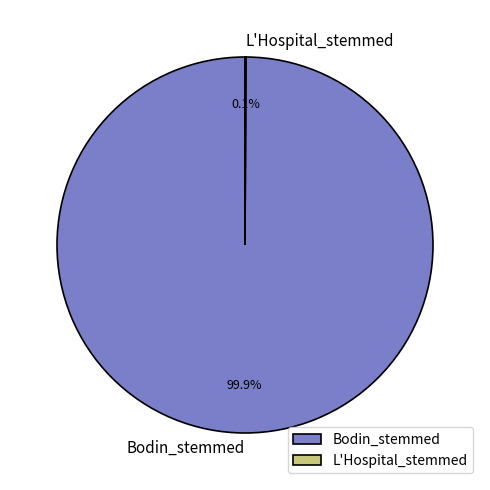

What percentage is the Bodin_stemmed slice, to the nearest percent?

100%